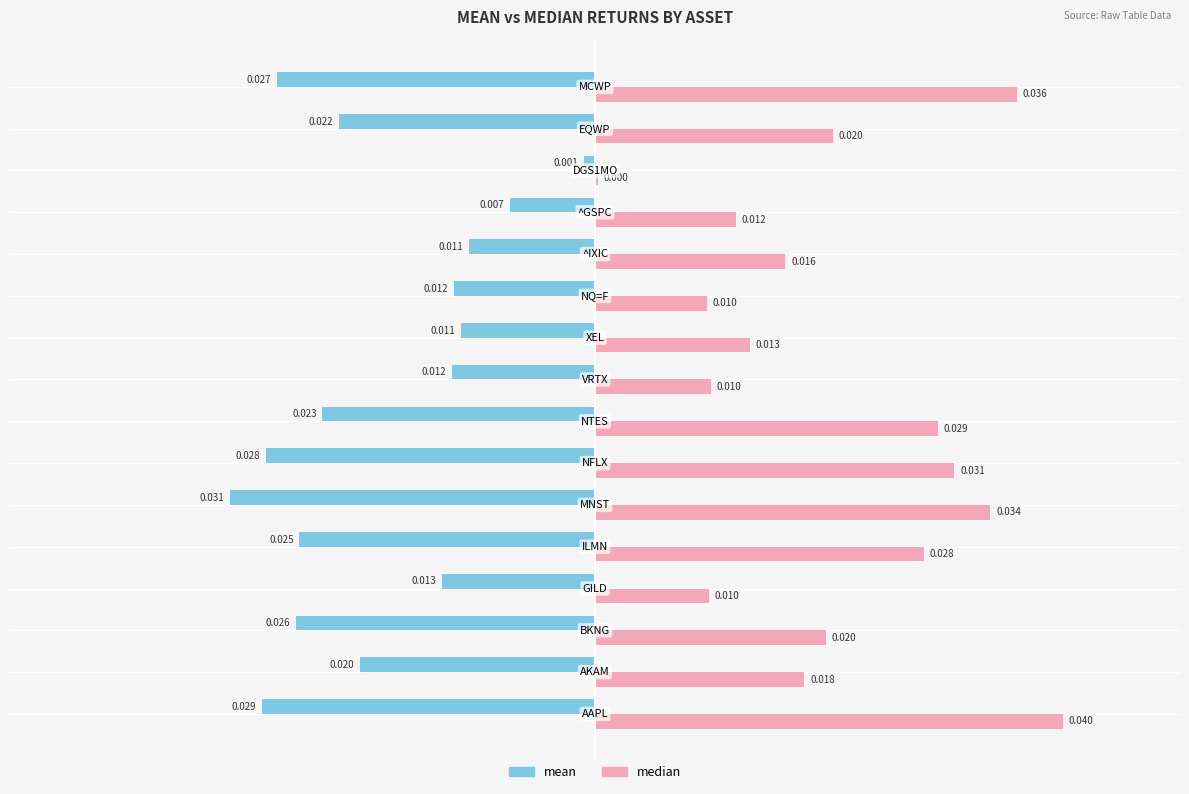

How many categories are shown in the chart?

16